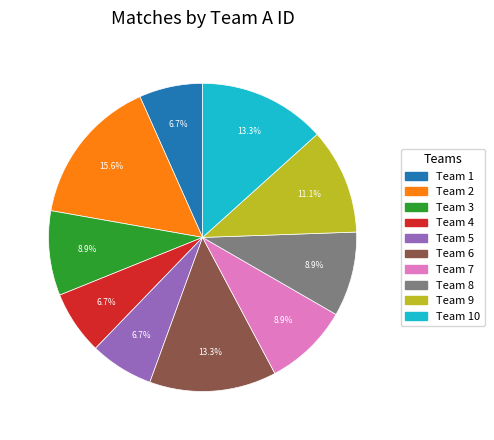

Is there a majority slice in this chart?

No